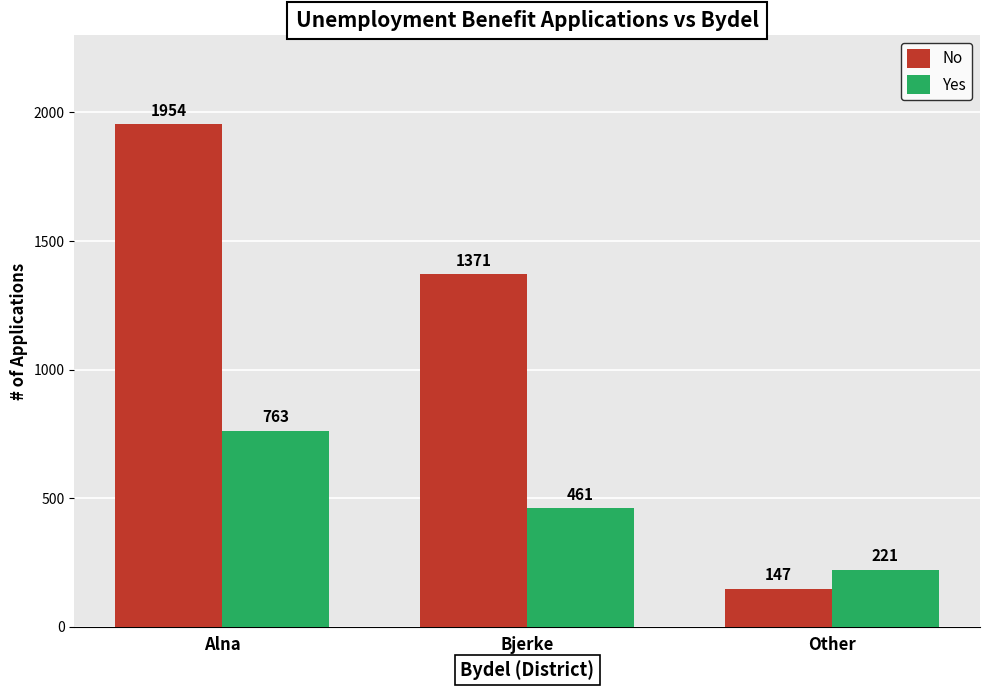

At which category is the sum across all series the highest?

Alna